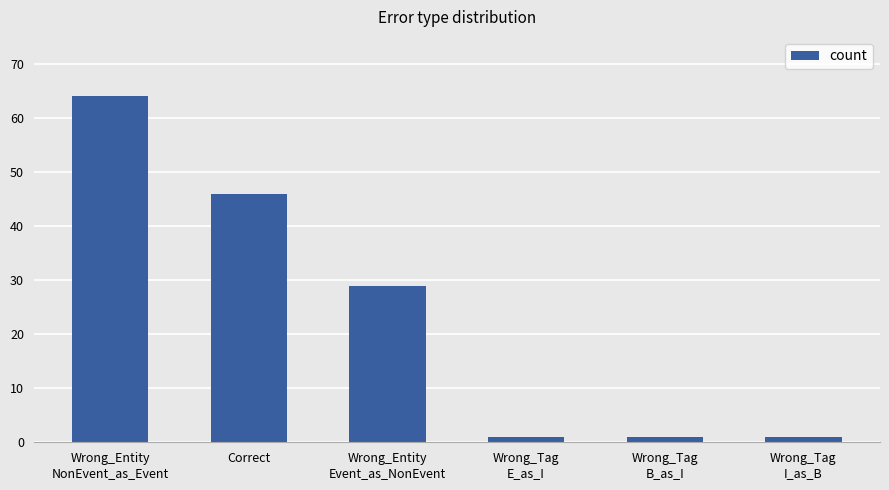

How many values are between 1 and 46?

5